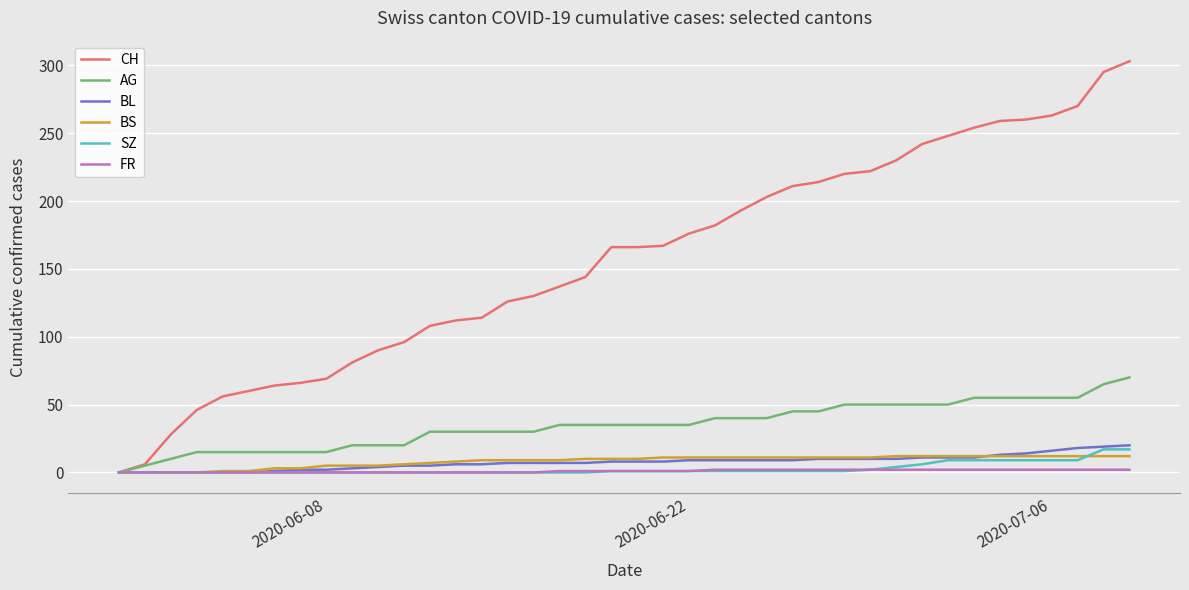

How many categories are shown in the chart?

40